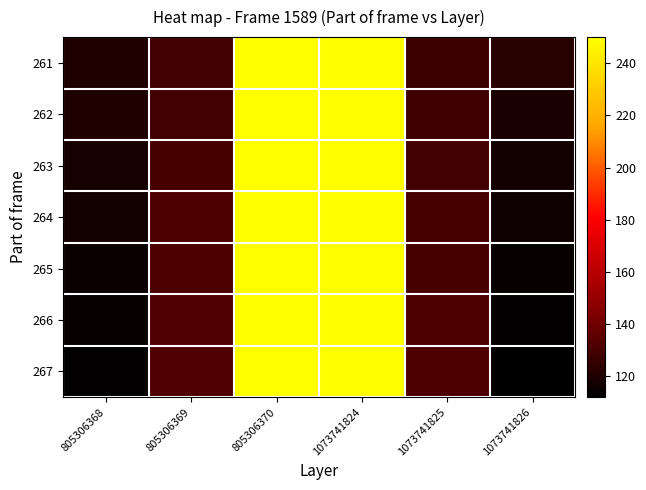

What is the total value across all series at 1073741826?

813